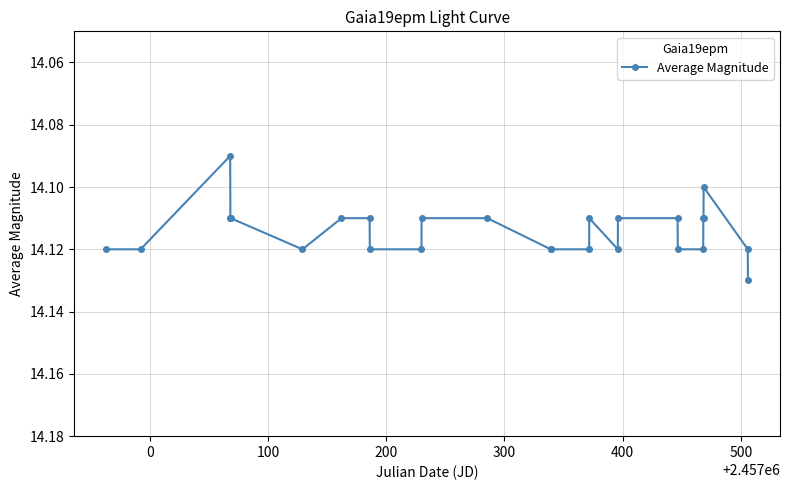

How many values are between 14 and 15?

27